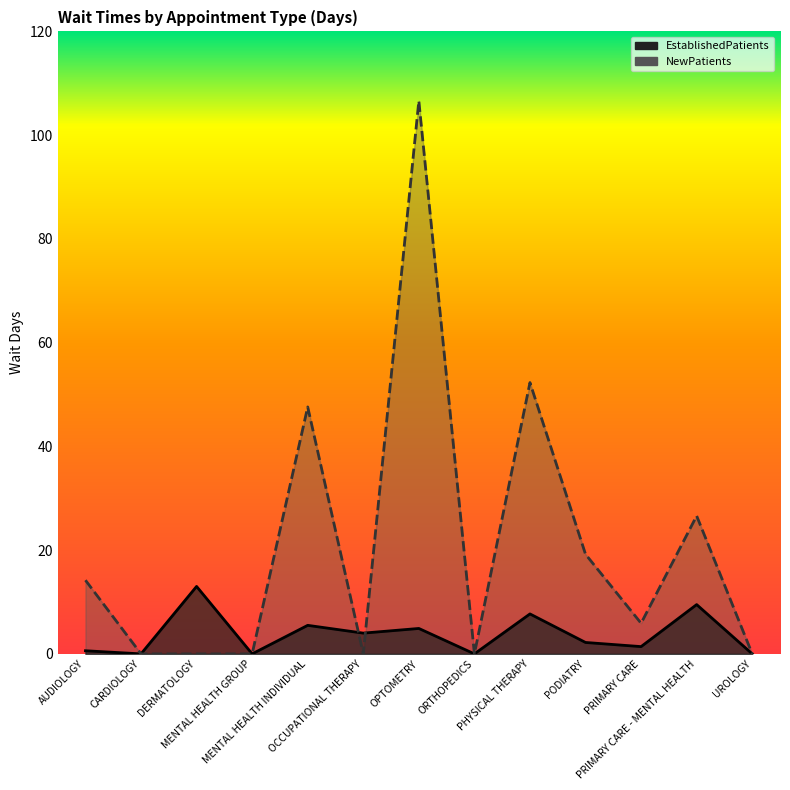

How many categories are shown in the chart?

13